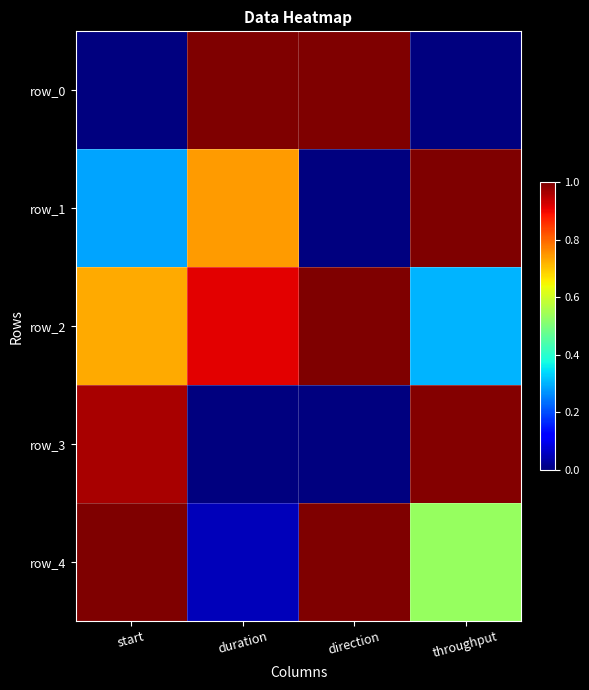

Reading right to left, transcribe all the data shown in this chart.

row_0: 0.0	1.0	1.0	0.0
row_1: 1.0	0.0	0.7	0.3
row_2: 0.3	1.0	0.9	0.7
row_3: 1.0	0.0	0.0	1.0
row_4: 0.5	1.0	0.1	1.0